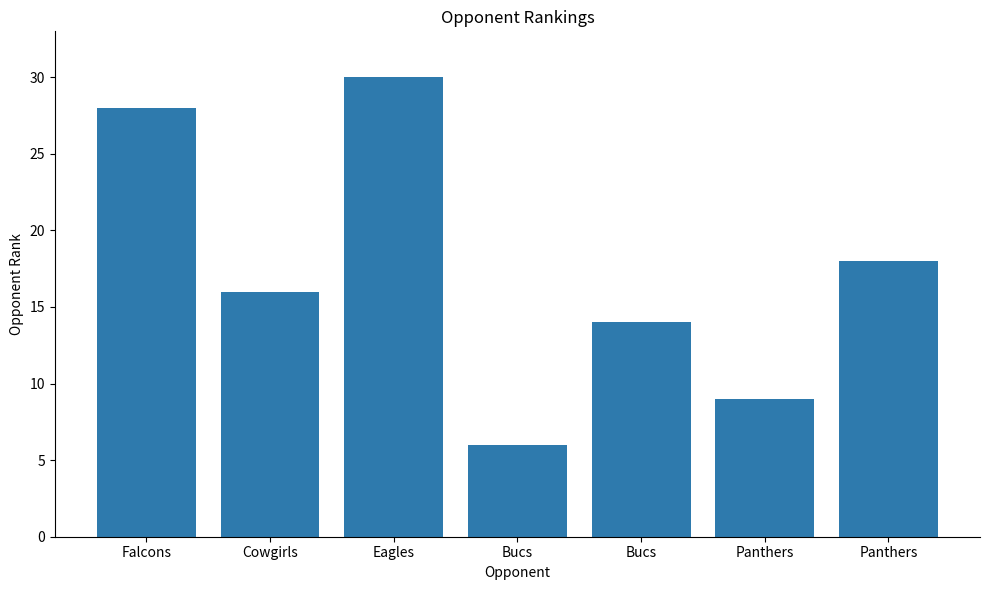

Which has a higher value, Eagles or Falcons?

Eagles